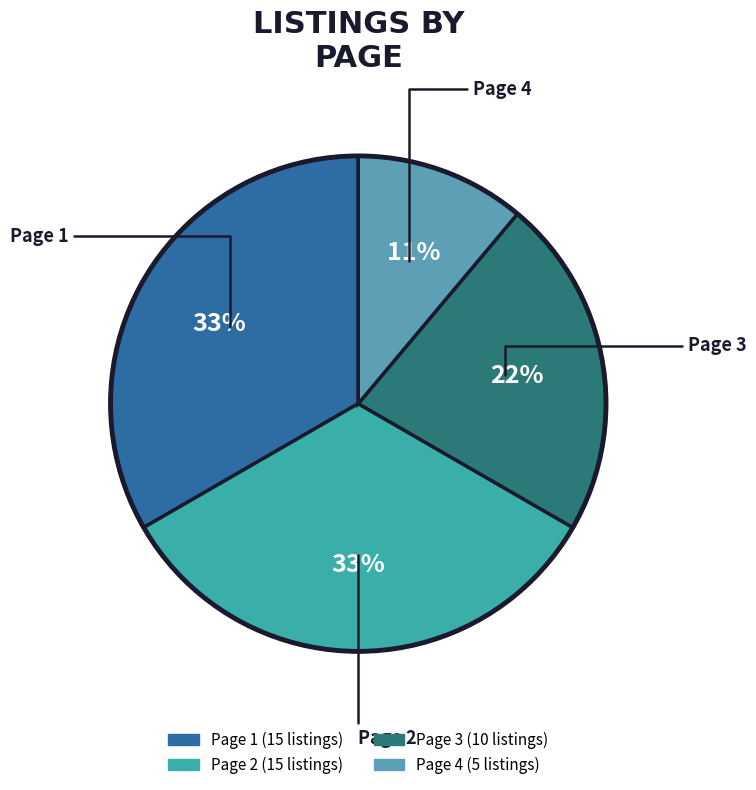

Is there any slice that represents more than half of the pie?

No